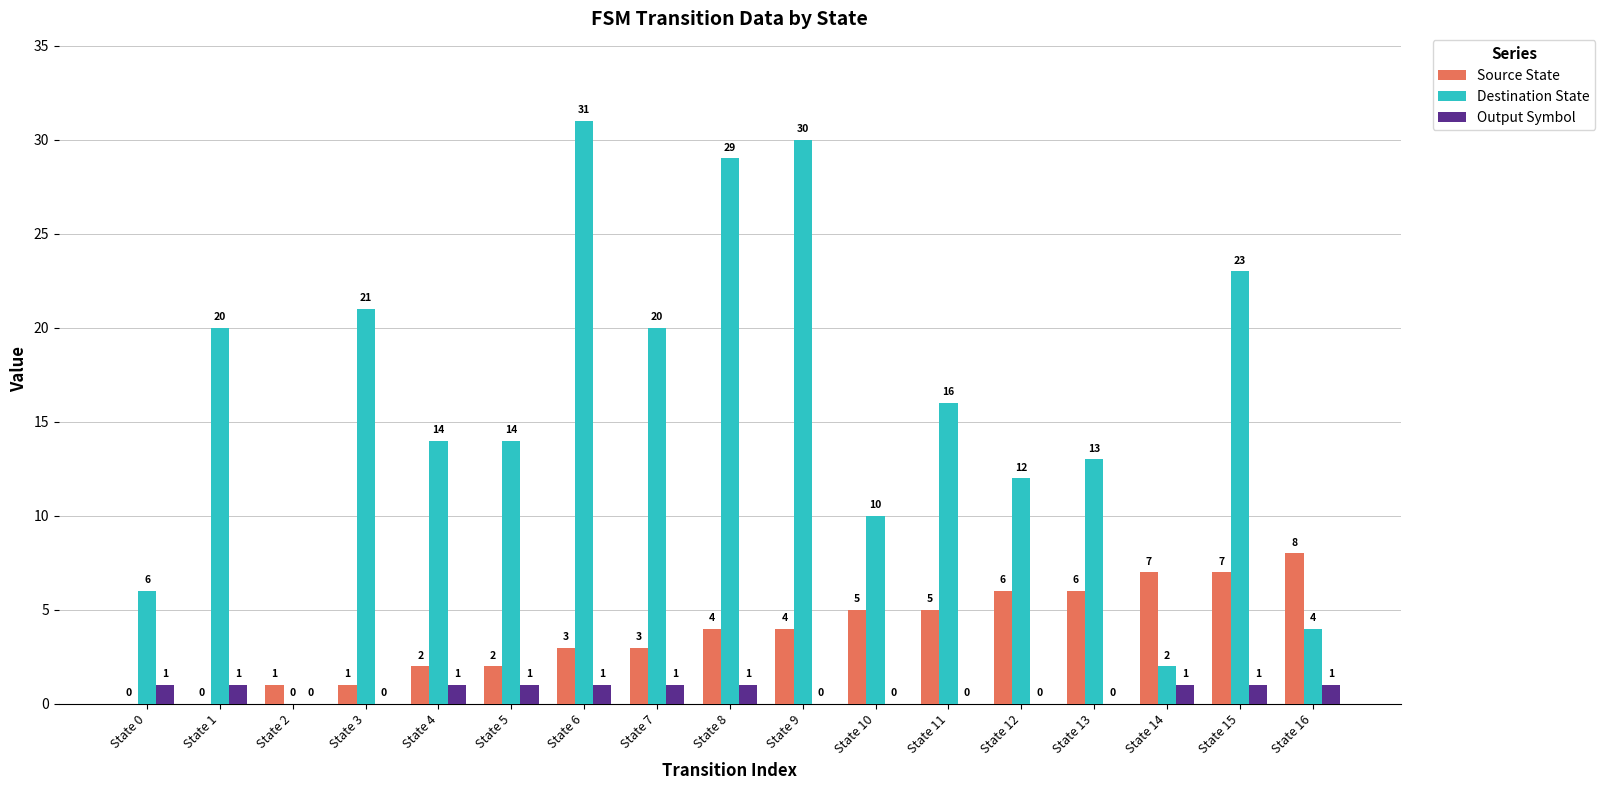

What are all the series names shown in the legend?

Source State, Destination State, Output Symbol